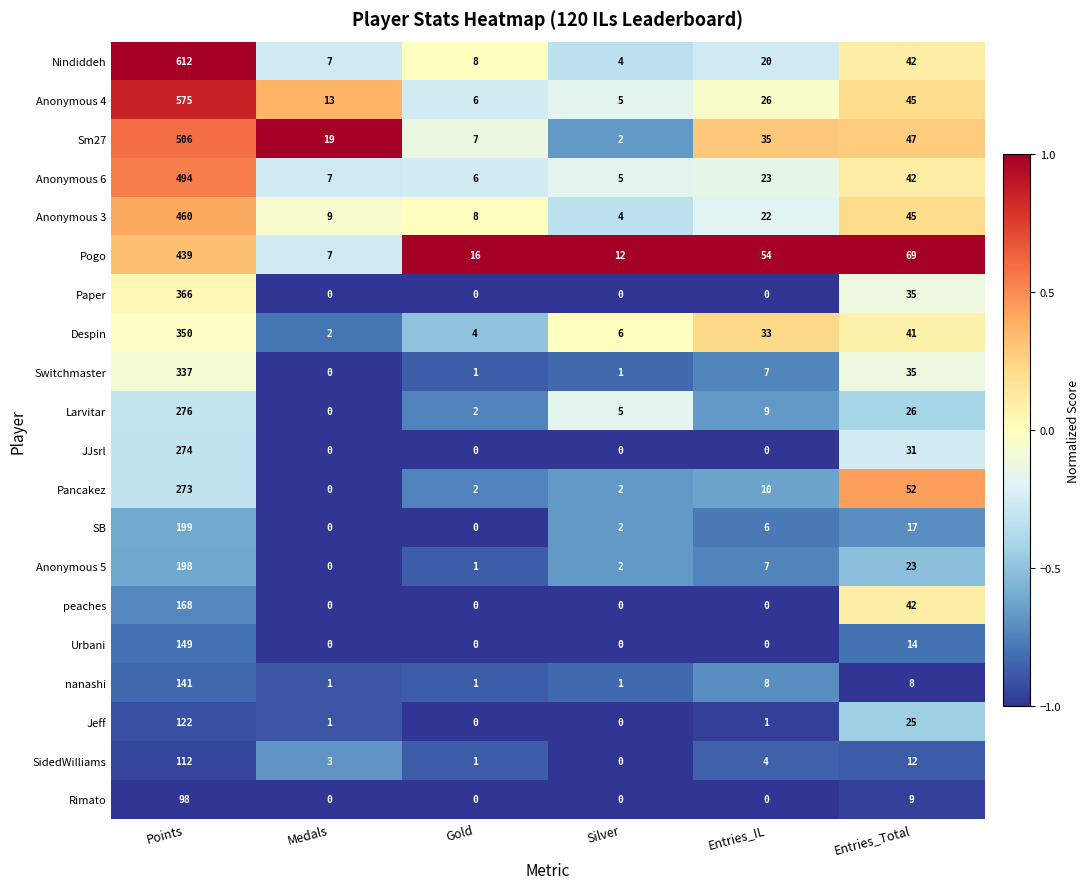

At which label is peaches closest to 84?

Entries_Total